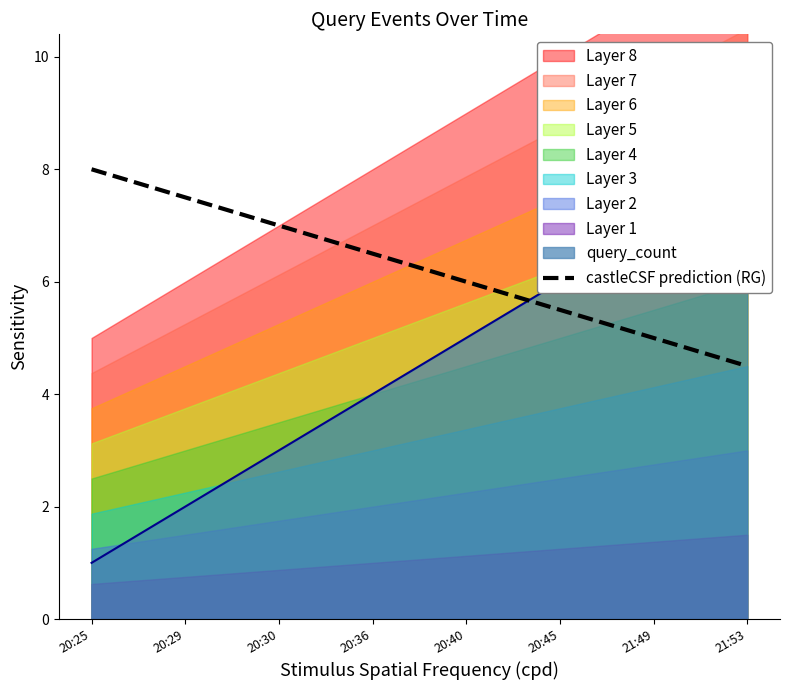

What is the ratio of the value at 20:25 to the value at 20:45?

1.5